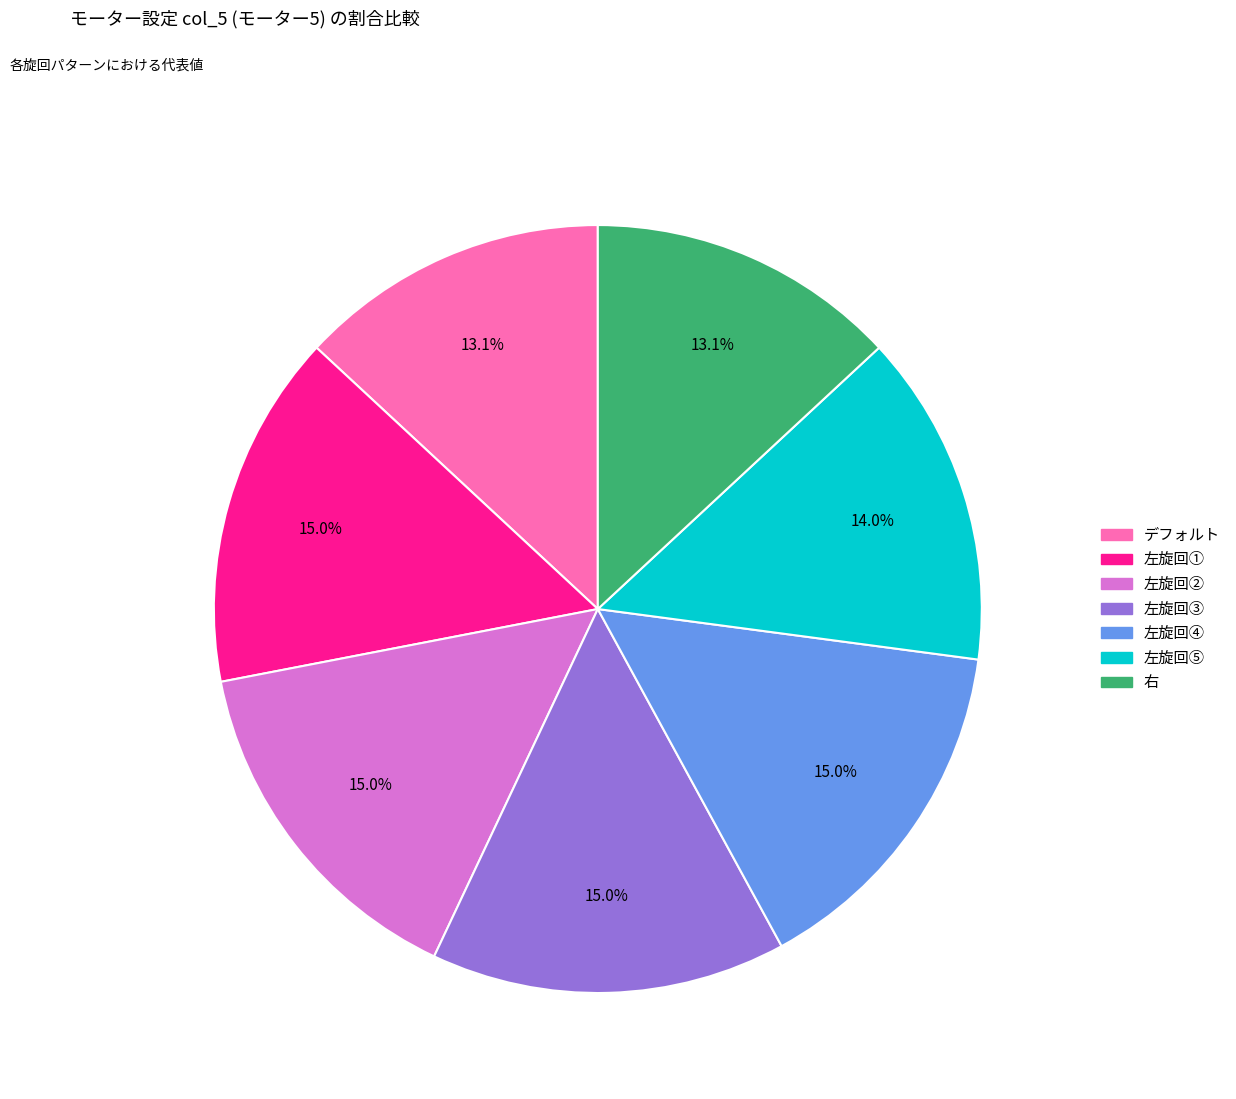

What is the ratio of the value at デフォルト to the value at 左旋回④?

0.9